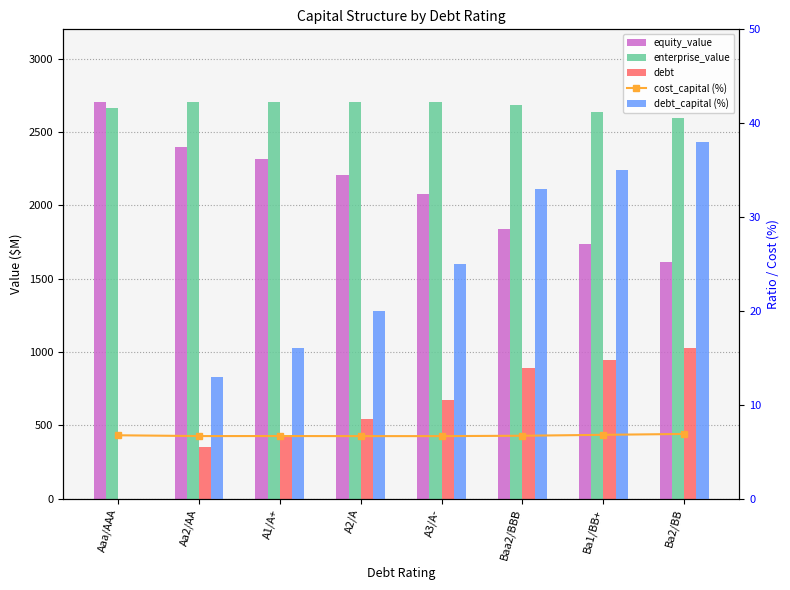

What is the difference between the highest and lowest values at Aa2/AA?

2697.1